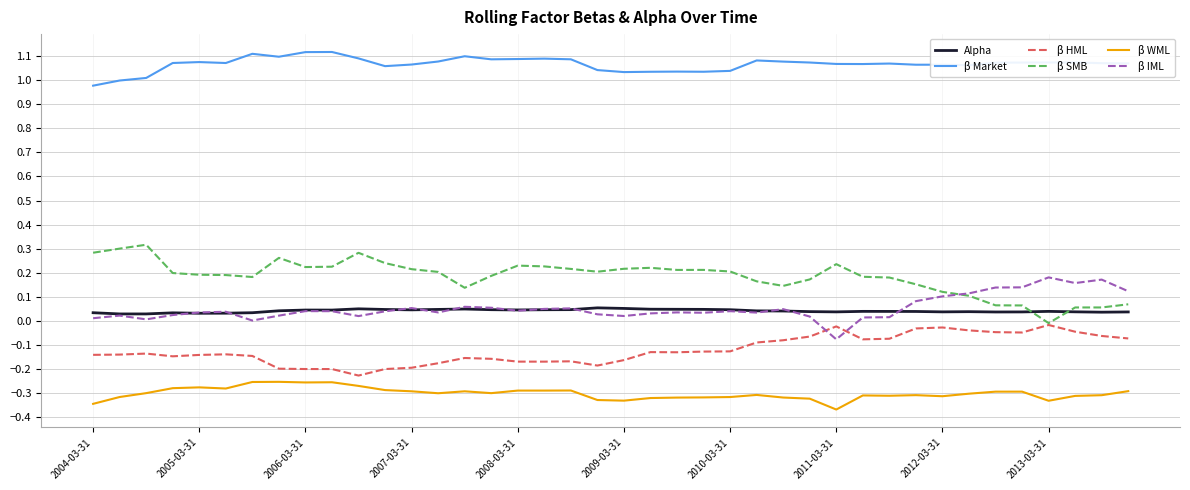

What are all the series names shown in the legend?

Alpha, β Market, β HML, β SMB, β WML, β IML